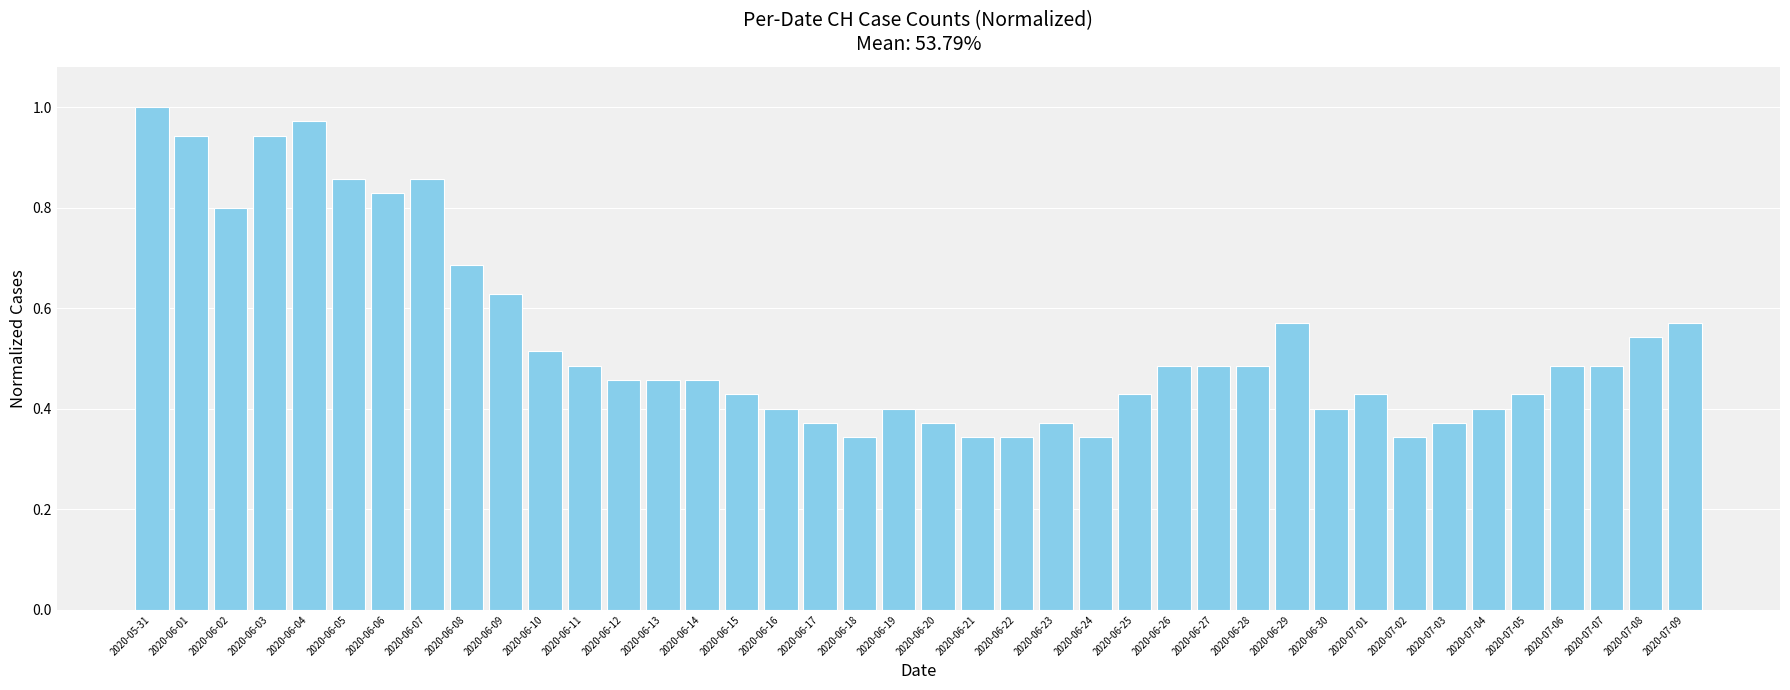

At which category does the chart reach its peak across all series?

2020-05-31